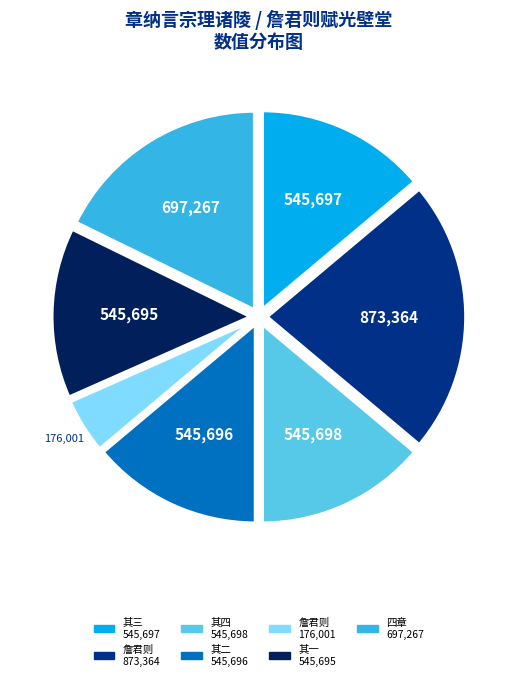

How many slices are in this pie chart?

7